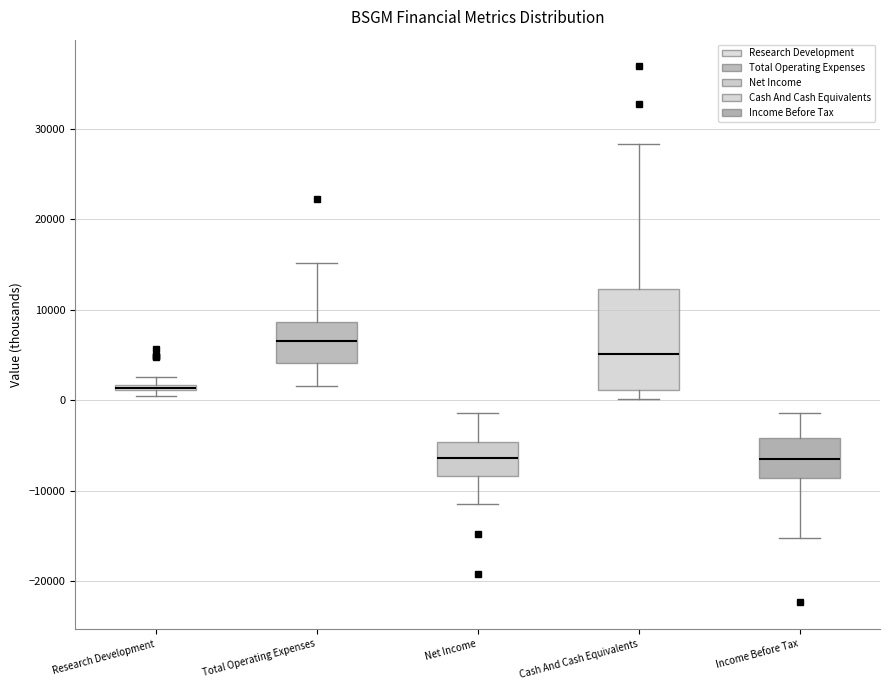

Which box's median line is the highest?

Total Operating Expenses